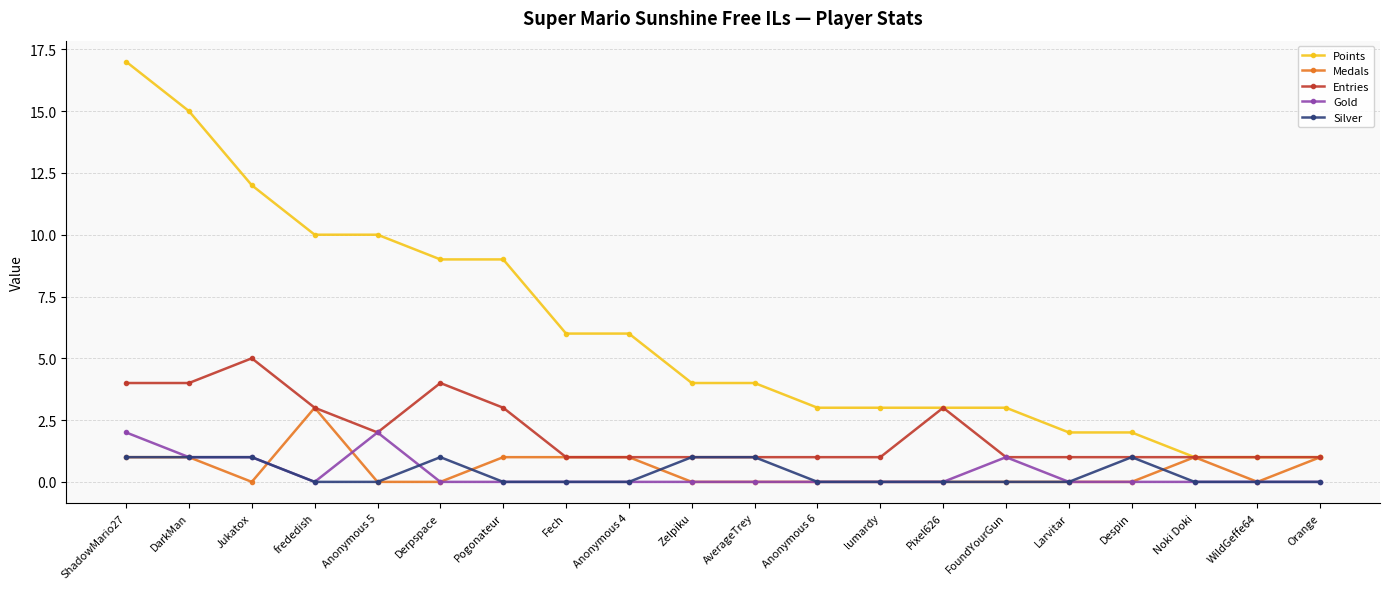

True or false: Entries has more than 1 points higher than both neighbors.

True